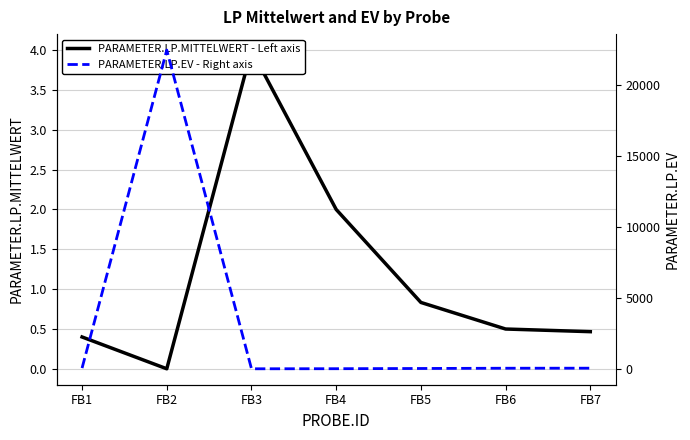

True or false: PARAMETER.LP.EV - Right axis and PARAMETER.LP.MITTELWERT - Left axis intersect in this chart.

False